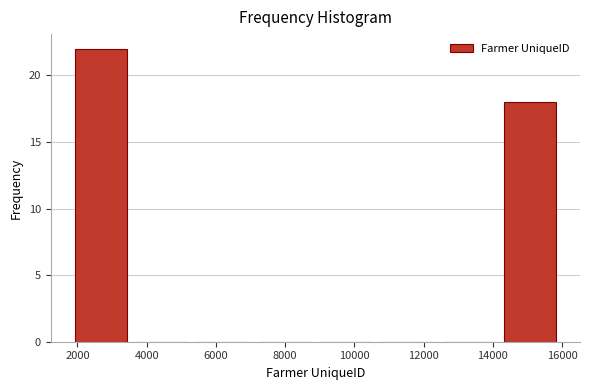

Which range on the x-axis has the tallest bar?

1800 to 3600